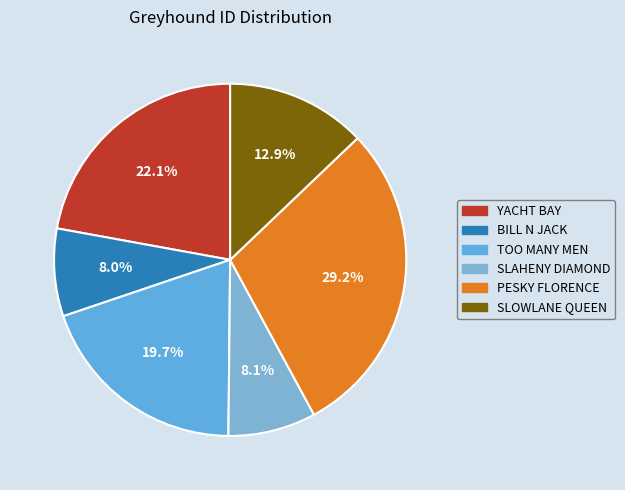

Is there any slice that represents more than half of the pie?

No